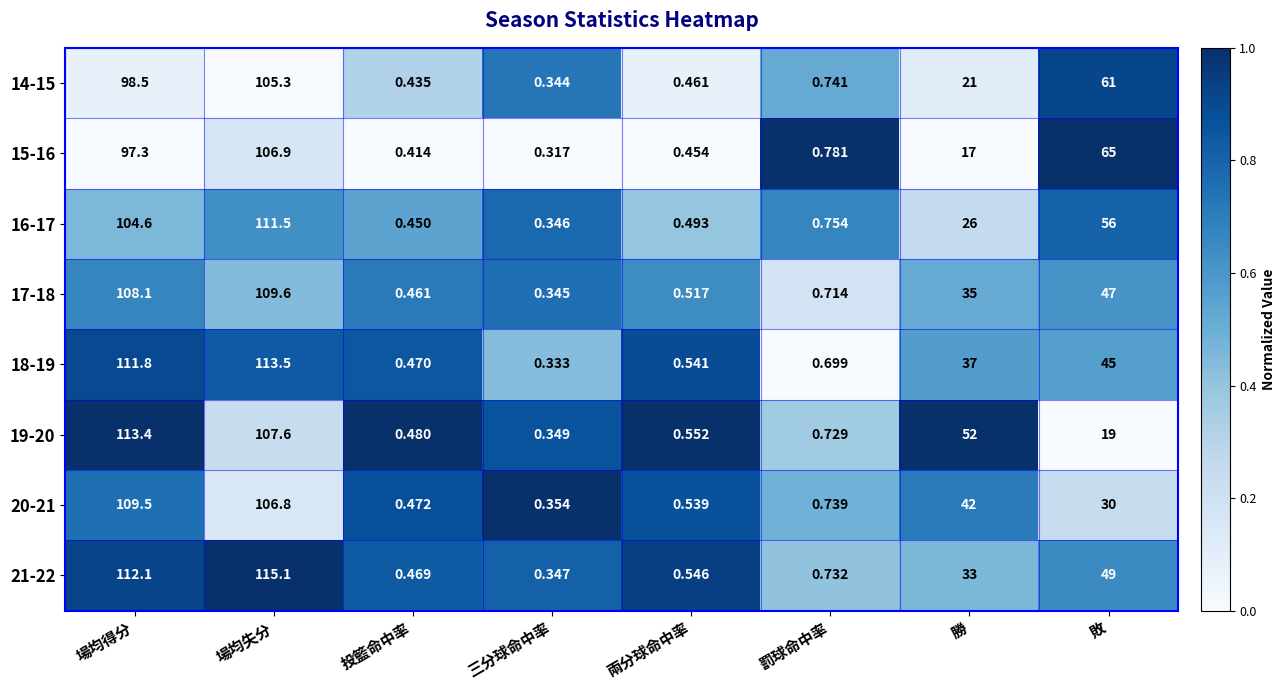

Rank the categories by 19-20 value from lowest to highest.

三分球命中率, 投籃命中率, 兩分球命中率, 罰球命中率, 敗, 勝, 場均失分, 場均得分